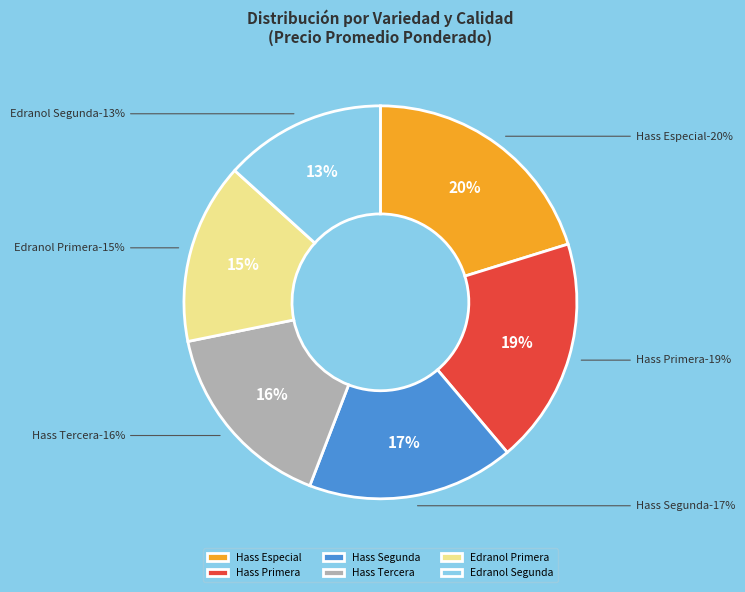

What percentage do Edranol Segunda and Edranol Primera together represent?

28.2%